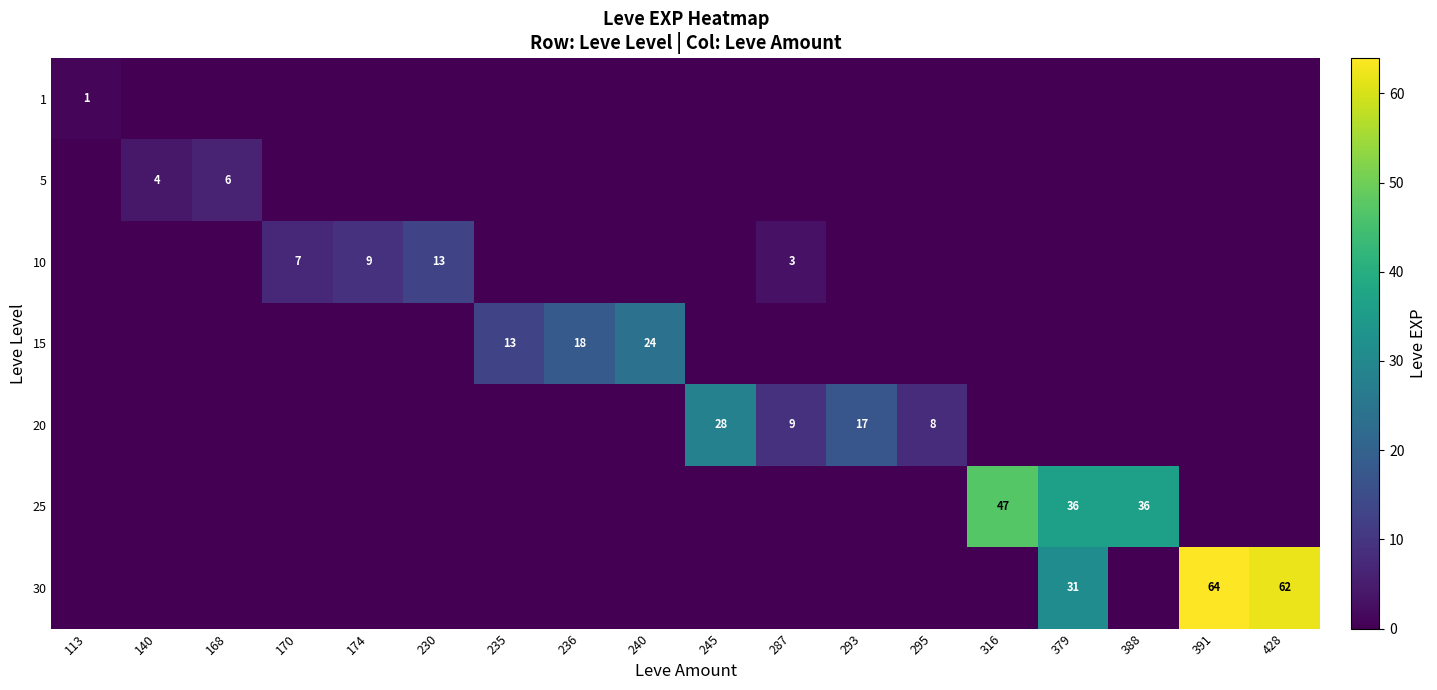

List the labels in order of 20 value, smallest first.

113, 140, 168, 170, 174, 230, 235, 236, 240, 316, 379, 388, 391, 428, 295, 287, 293, 245